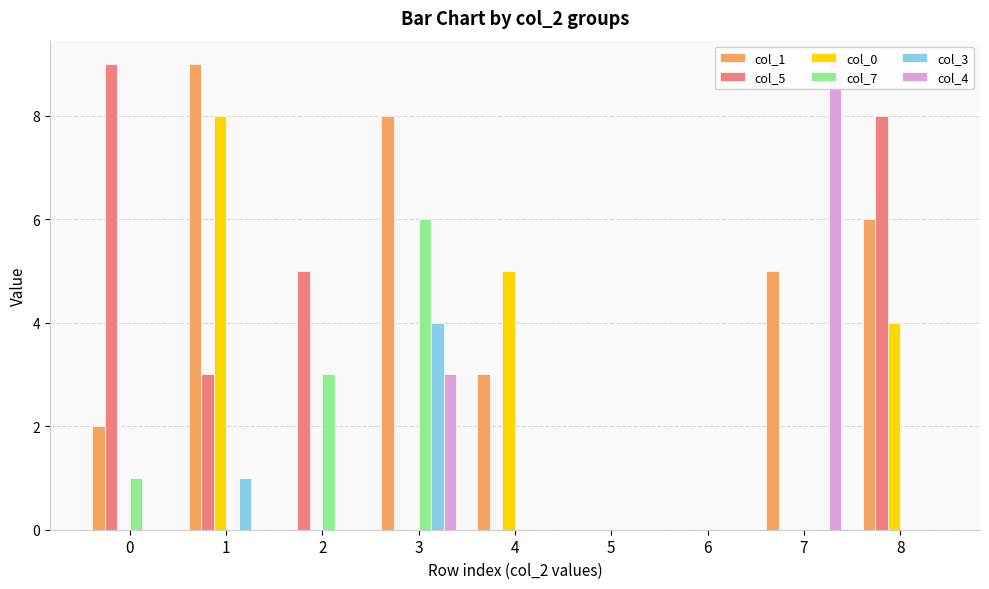

Is it true that col_3 equals 4 at 3?

True